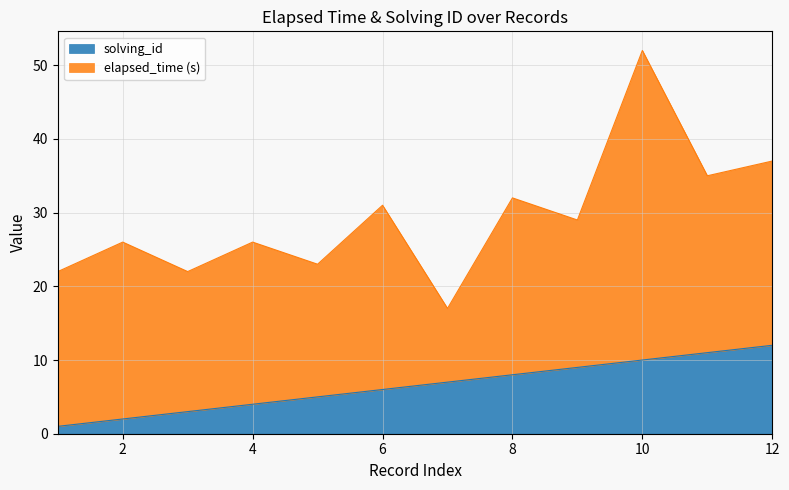

Which category has the lowest value across all series?

1